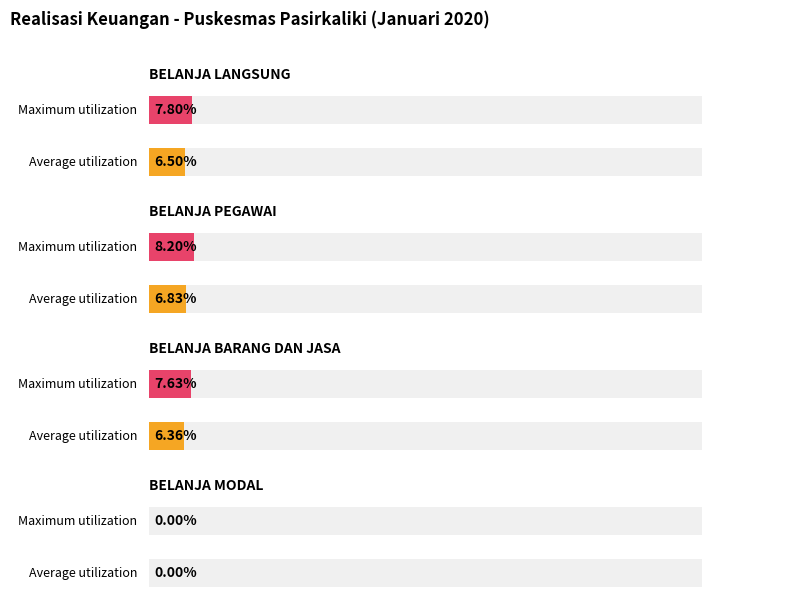

What position from the left is BELANJA PEGAWAI?

2